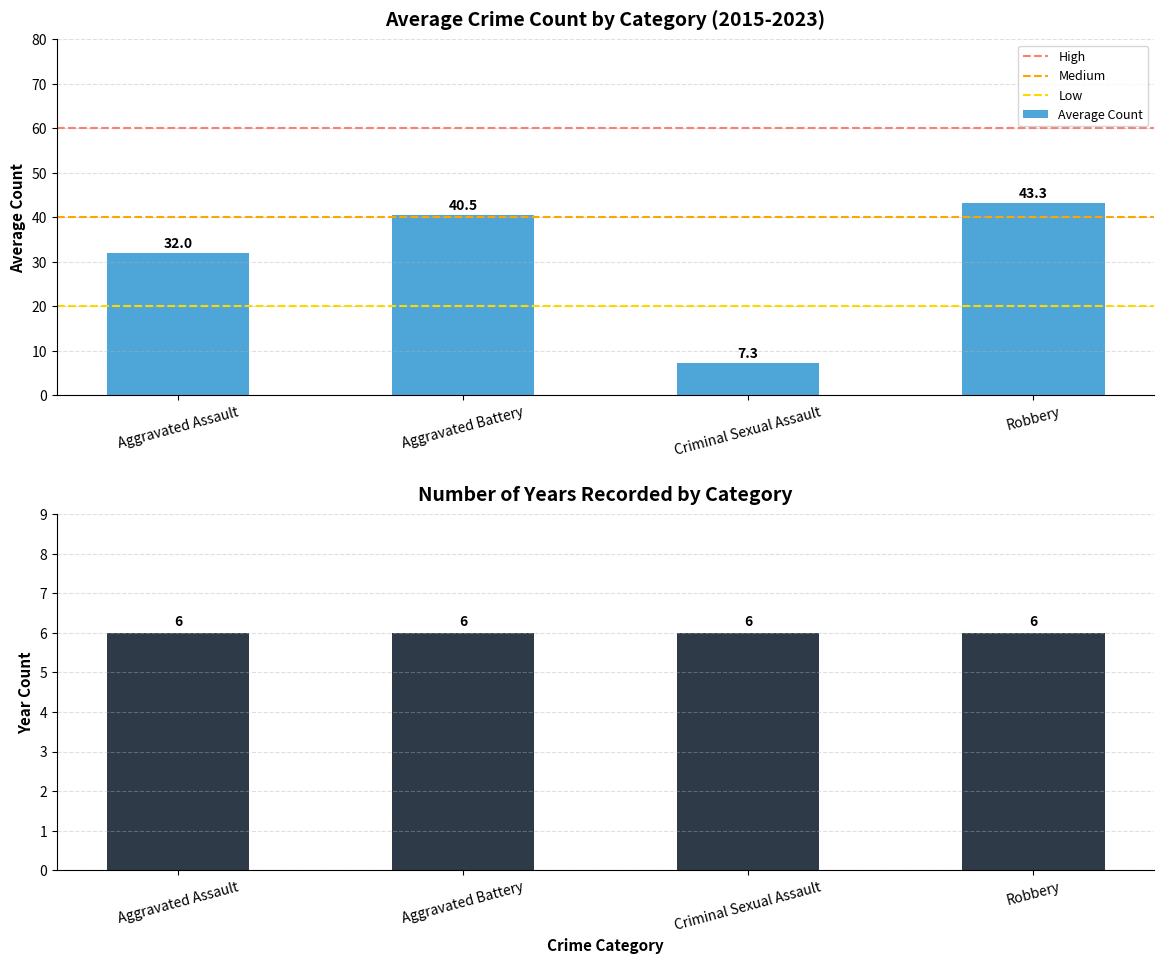

What is the sum of the Average Count values at Aggravated Battery and Criminal Sexual Assault?

47.8